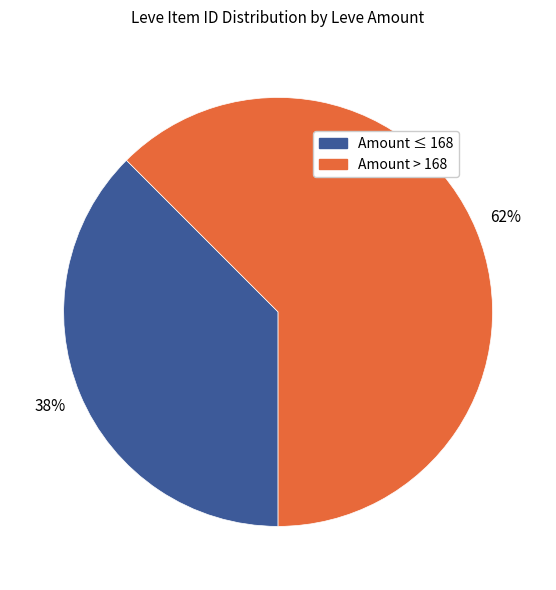

Is there a majority slice in this chart?

Yes